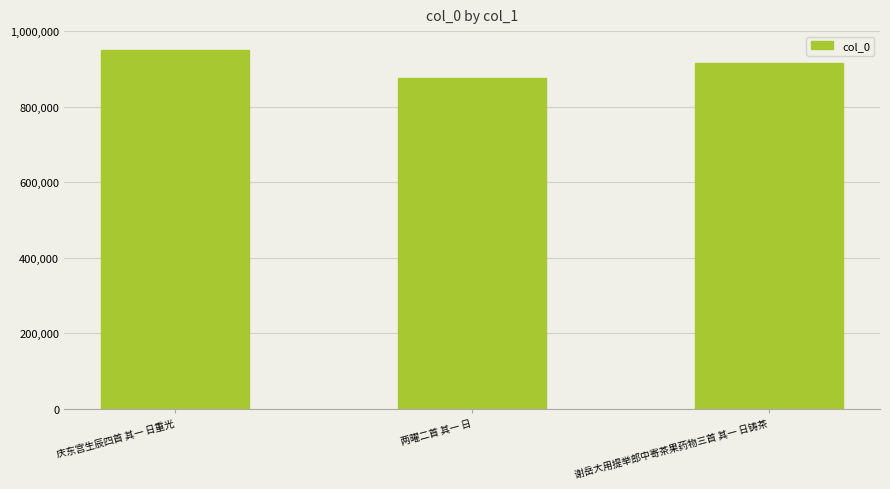

Reading left to right, list all the values displayed in this chart.

庆东宫生辰四首 其一 日重光=948878	两曜二首 其一 日=875295	谢岳大用提举郎中寄茶果药物三首 其一 日铸茶=914907